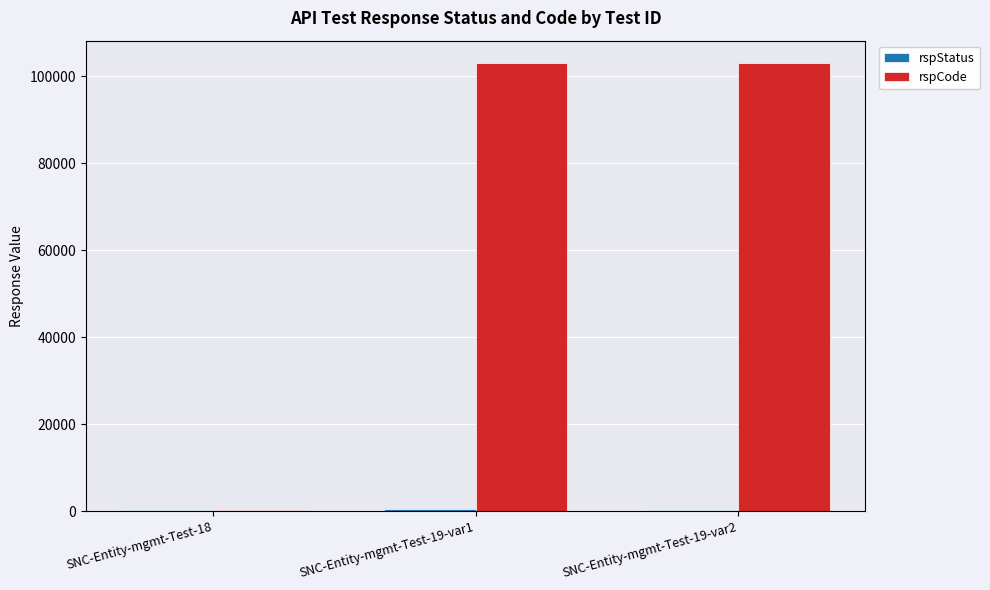

Which series has the largest total across all categories?

rspCode